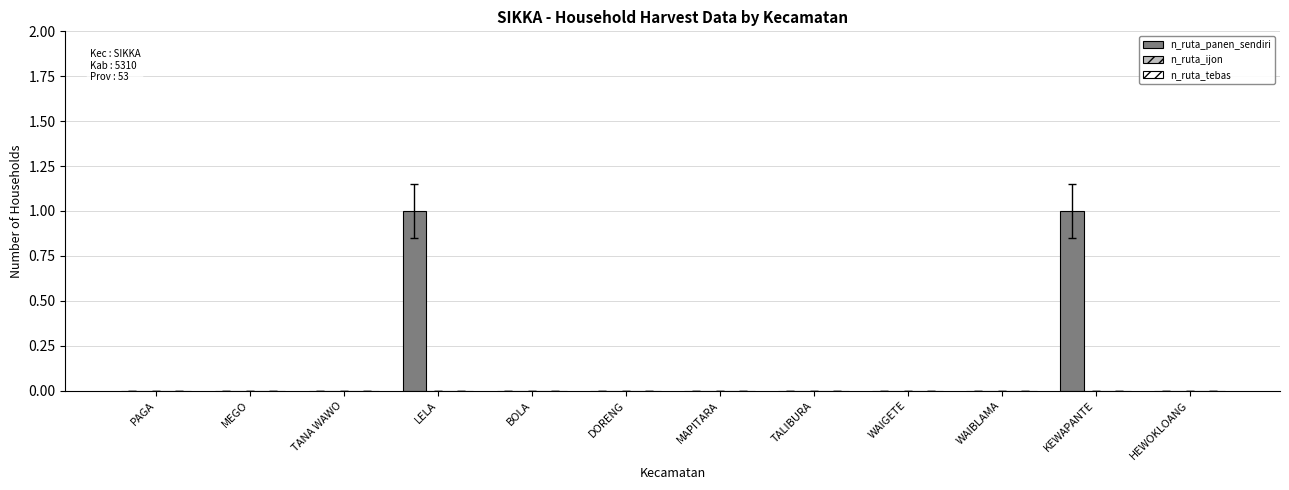

Between KEWAPANTE and PAGA, which is larger?

KEWAPANTE